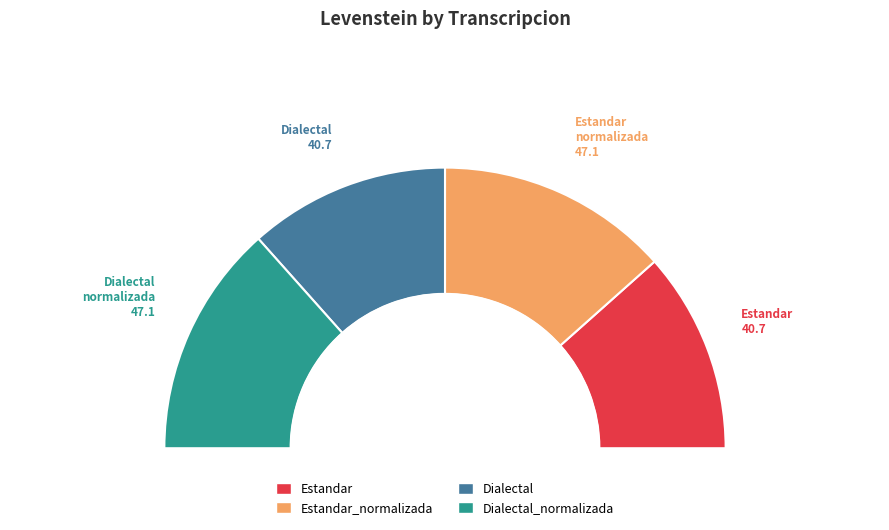

Is Estandar_normalizada the majority of the pie?

No